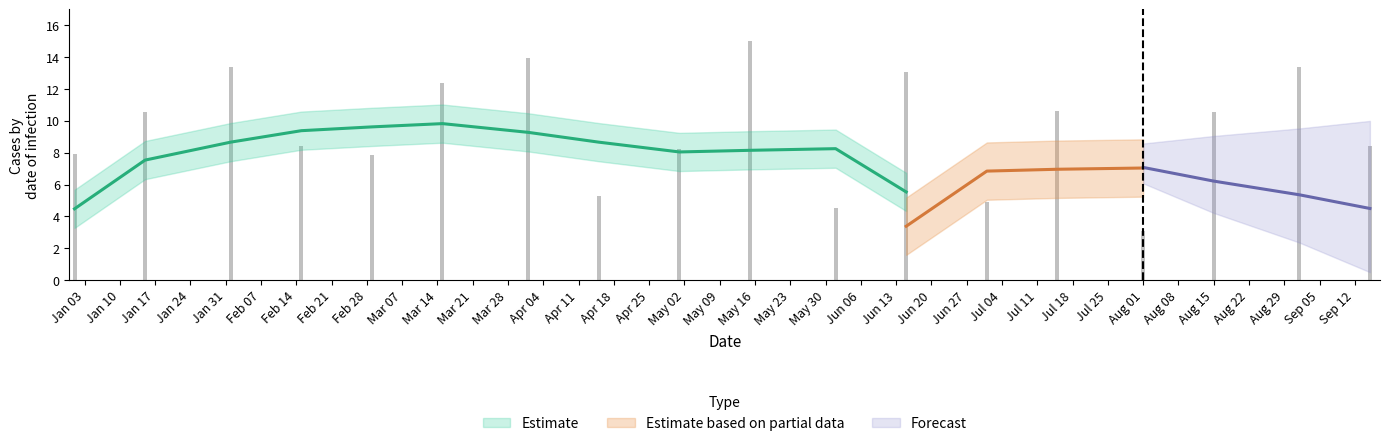

What is the change in value from Feb 28 to May 02?

+0.2